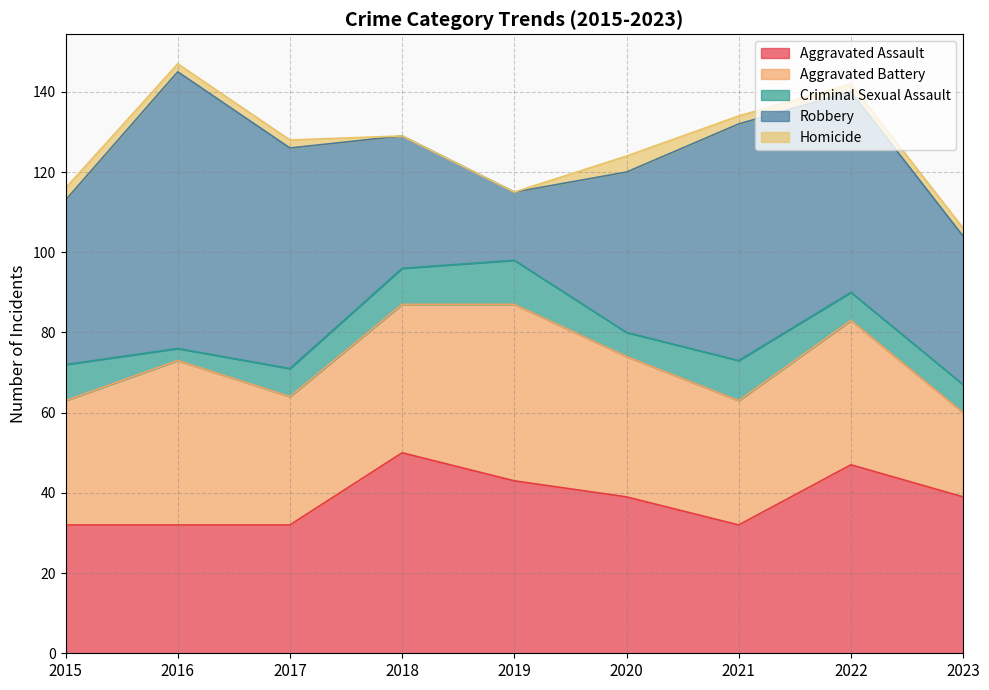

The Criminal Sexual Assault series shows 9 at 2018. True or false?

True